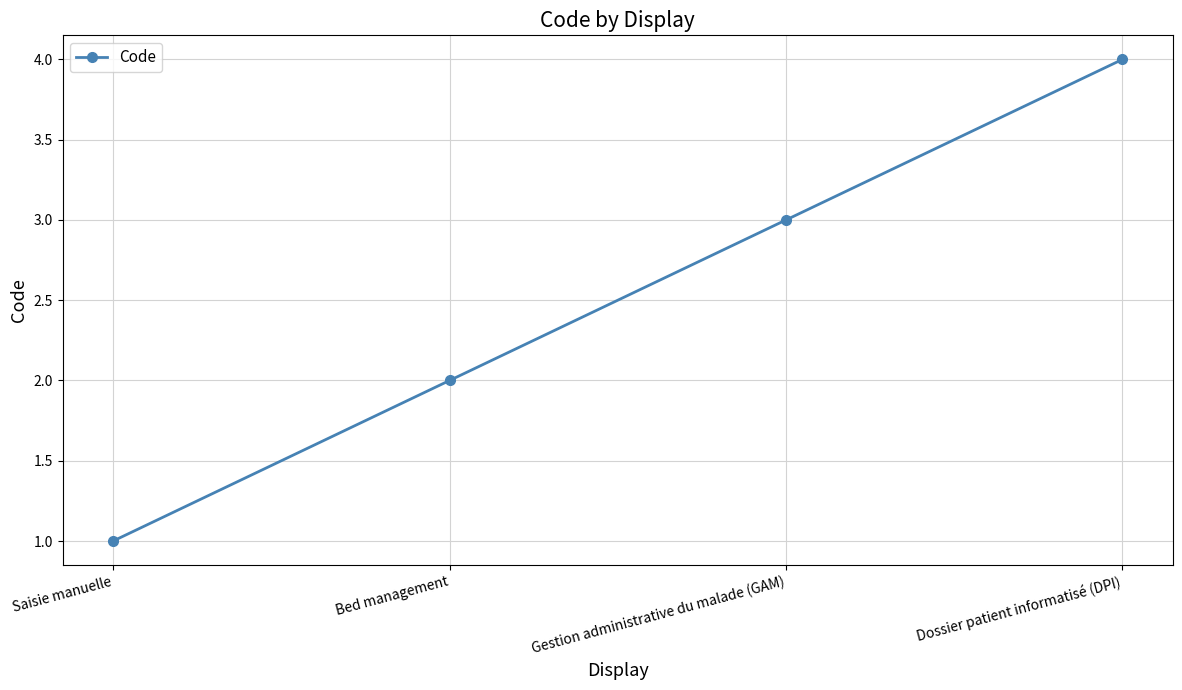

True or false: the data shows 2 at Bed management.

True